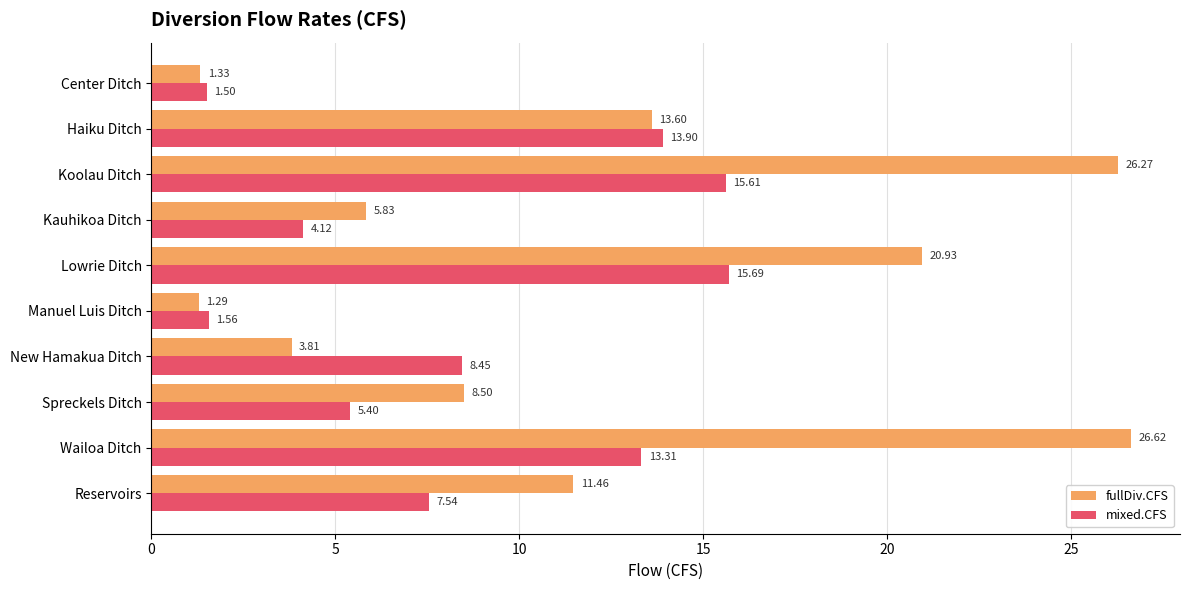

What is the maximum value shown in the chart?

26.6